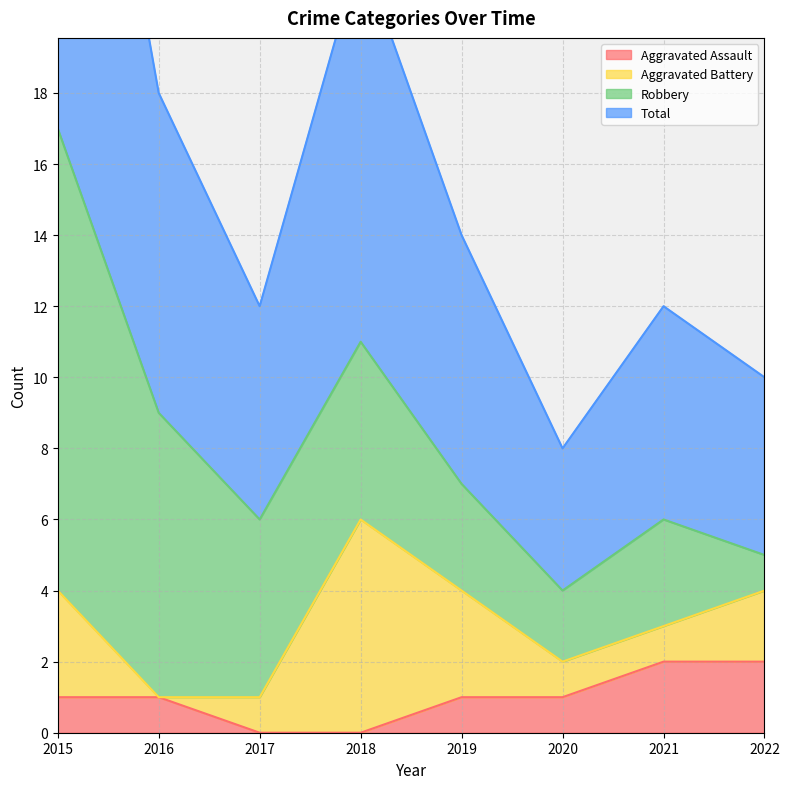

In Total, how many points are lower than both neighbors (excluding endpoints)?

2